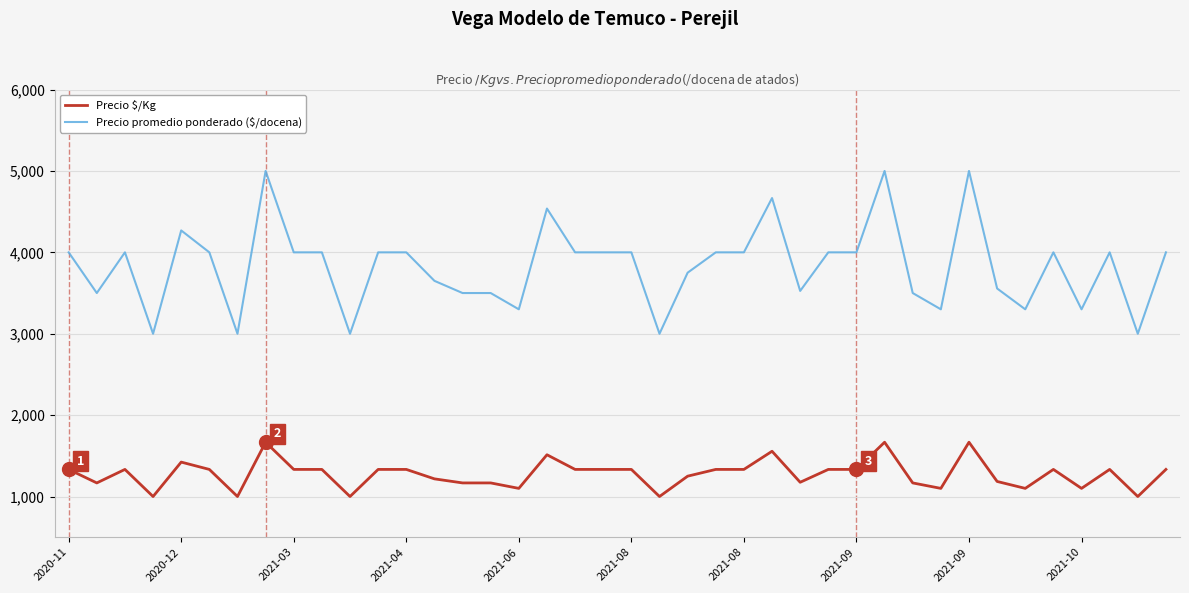

What is the sum of all Precio promedio ponderado ($/docena) values?

153156